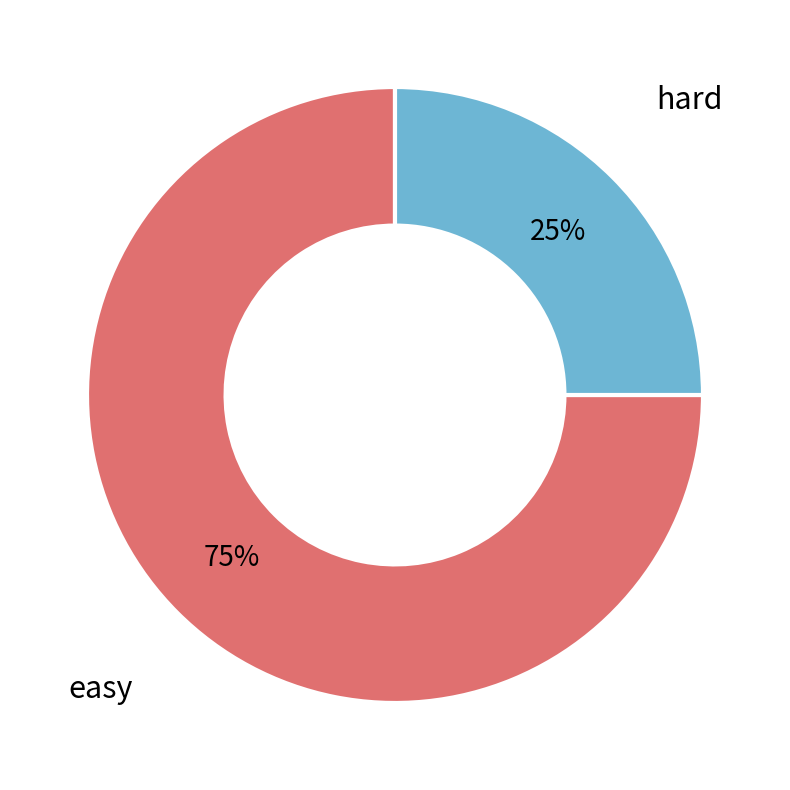

Is there a majority slice in this chart?

Yes